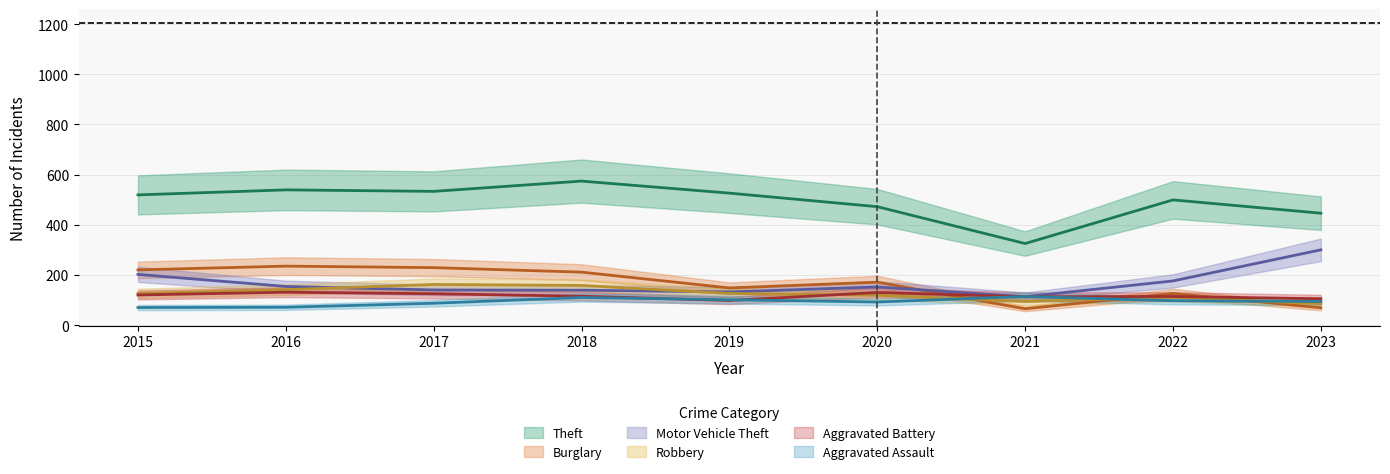

List the series in order of their peak value, lowest first.

Aggravated Assault, Aggravated Battery, Robbery, Burglary, Motor Vehicle Theft, Theft